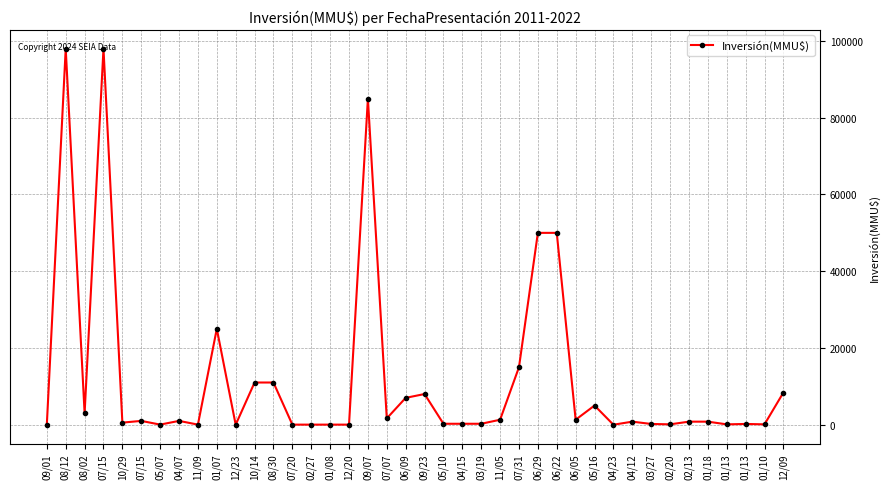

Rank the categories by value from highest to lowest.

08/12, 07/15, 09/07, 06/29, 06/22, 01/07, 07/31, 10/14, 08/30, 12/09, 09/23, 06/09, 05/16, 08/02, 07/07, 11/05, 06/05, 07/15, 04/07, 04/12, 02/13, 01/18, 10/29, 05/10, 04/15, 03/19, 03/27, 01/13, 02/20, 01/10, 01/13, 09/01, 05/07, 11/09, 07/20, 02/27, 01/08, 12/20, 12/23, 04/23